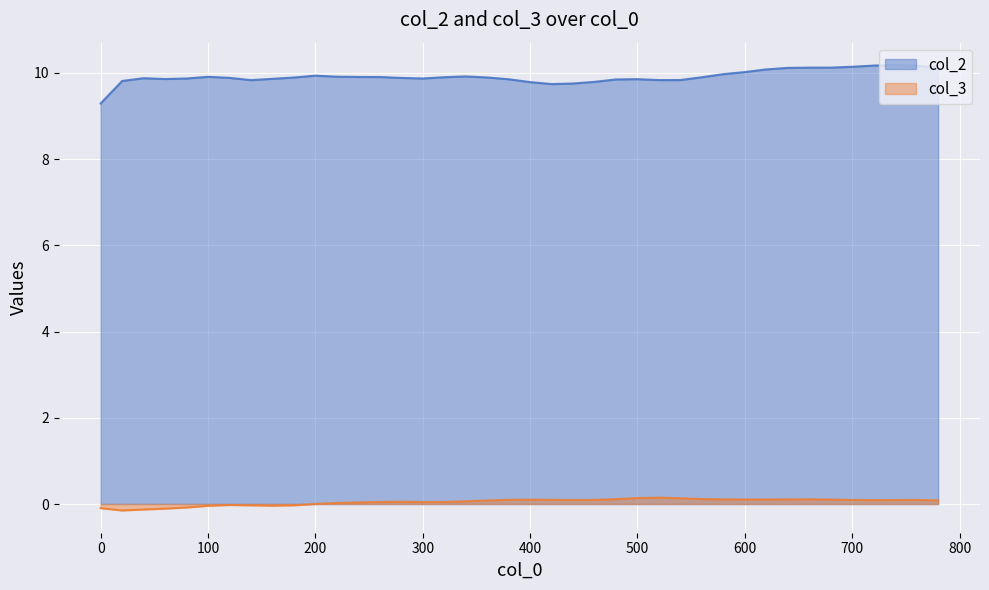

What is the difference between the second highest and minimum values in the col_2 series?

0.9